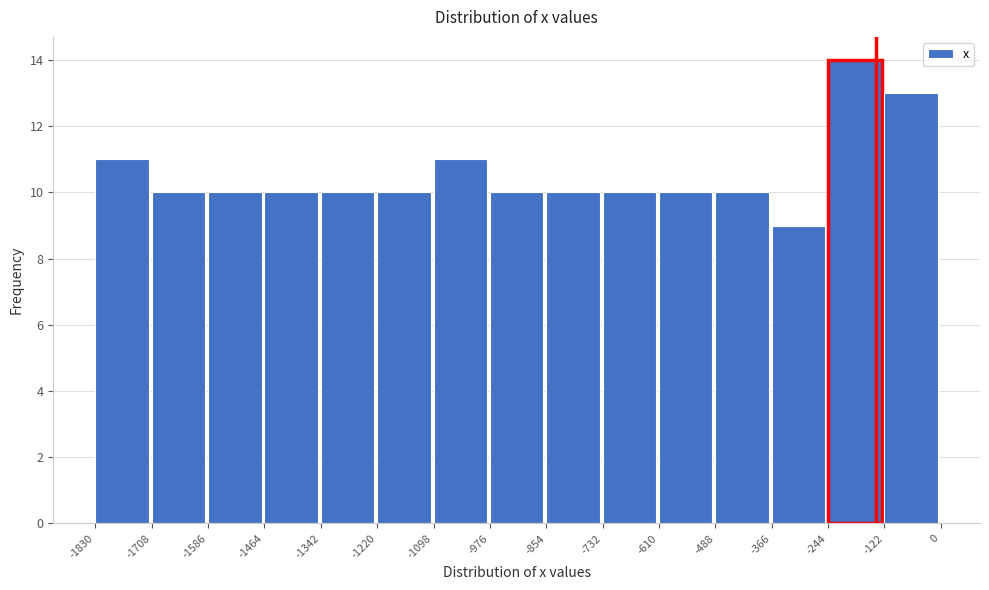

Reading left to right, list every bar in this chart as the range it spans on the x-axis followed by its height. The values are not printed on the chart, so give them approximately, as read against the axis.

-1830 to -1708: 11
-1708 to -1586: 10
-1586 to -1464: 10
-1464 to -1342: 10
-1342 to -1220: 10
-1220 to -1098: 10
-1098 to -976: 11
-976 to -854: 10
-854 to -732: 10
-732 to -610: 10
-610 to -488: 10
-488 to -366: 10
-366 to -244: 9
-244 to -122: 14
-122 to 0: 13